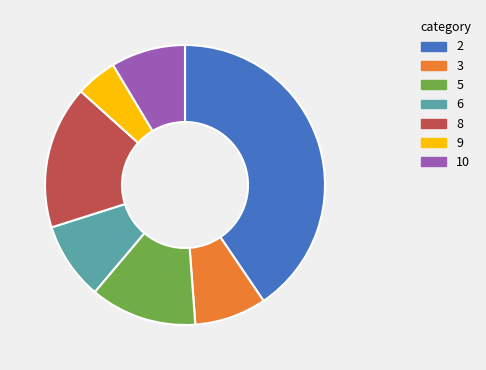

Is there a majority slice in this chart?

No